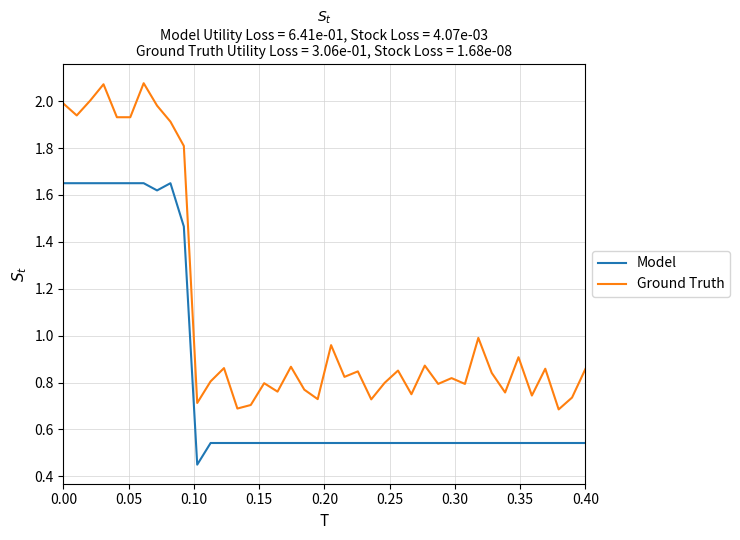

Rank the series by their maximum value, from lowest to highest.

Model, Ground Truth